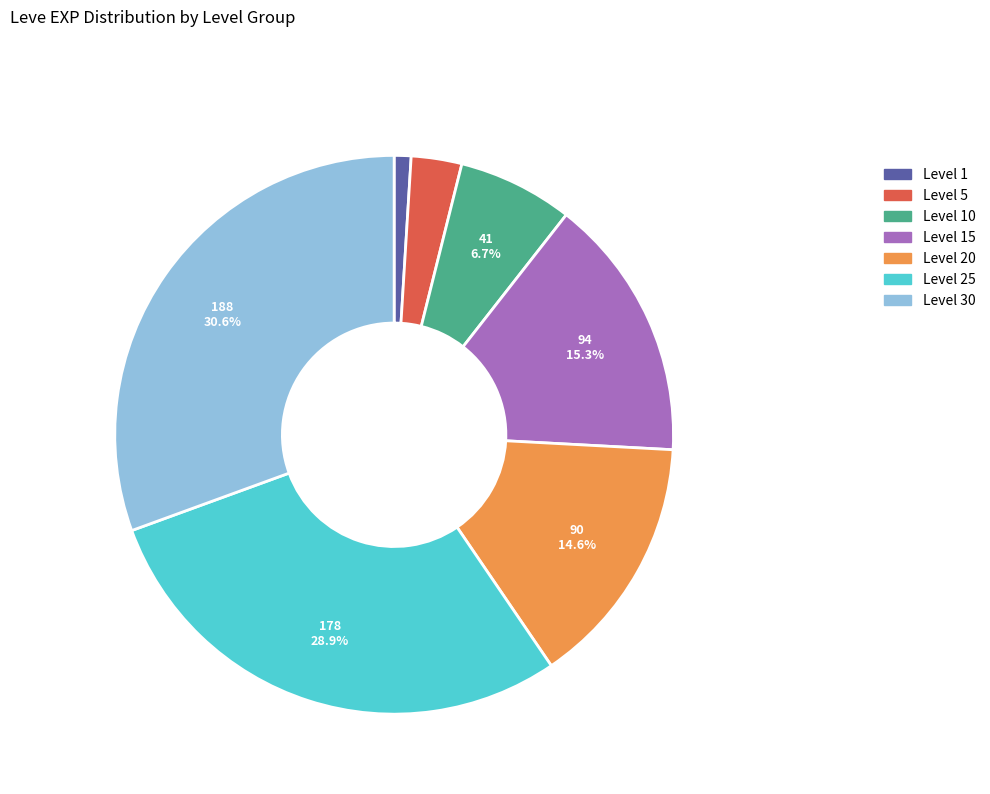

Is there any slice that represents more than half of the pie?

No